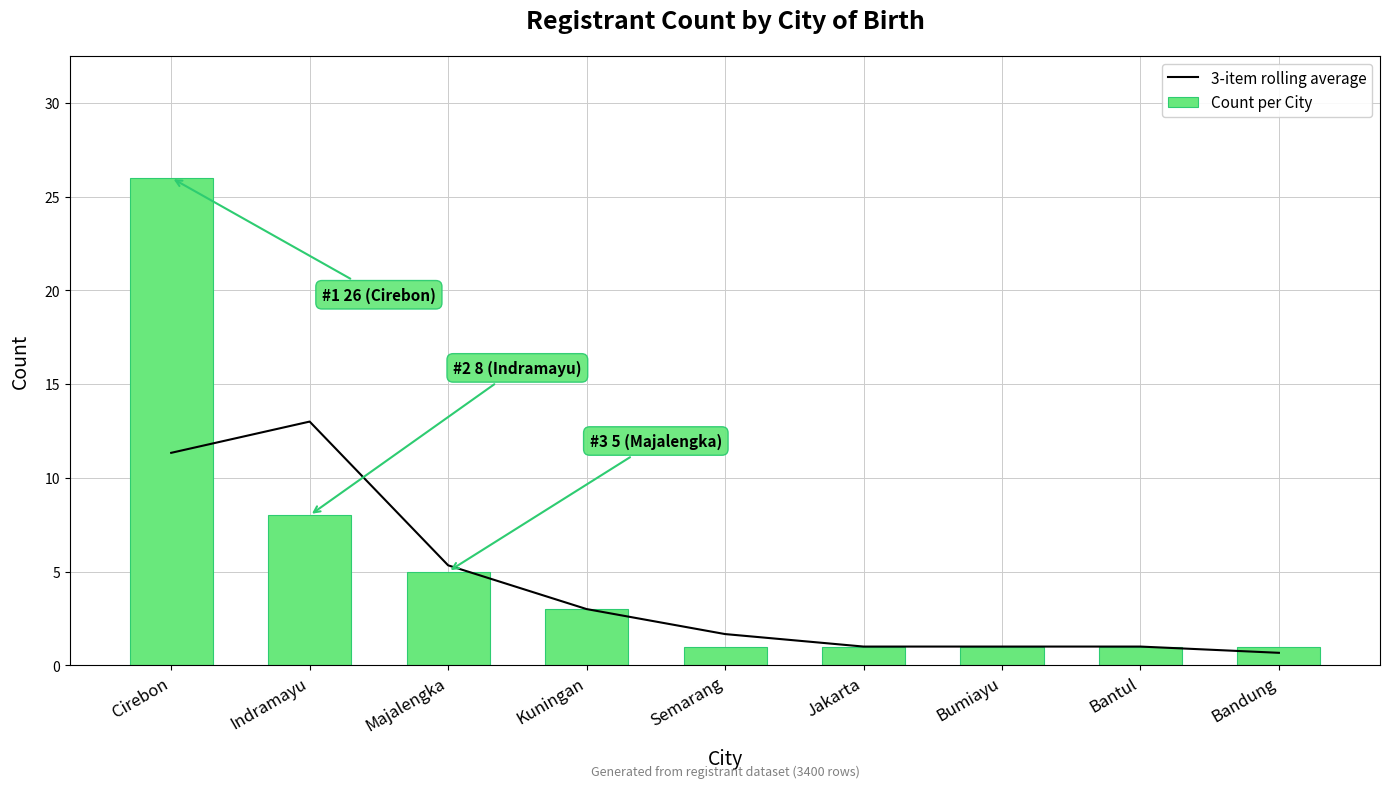

How many series are shown in this chart?

2